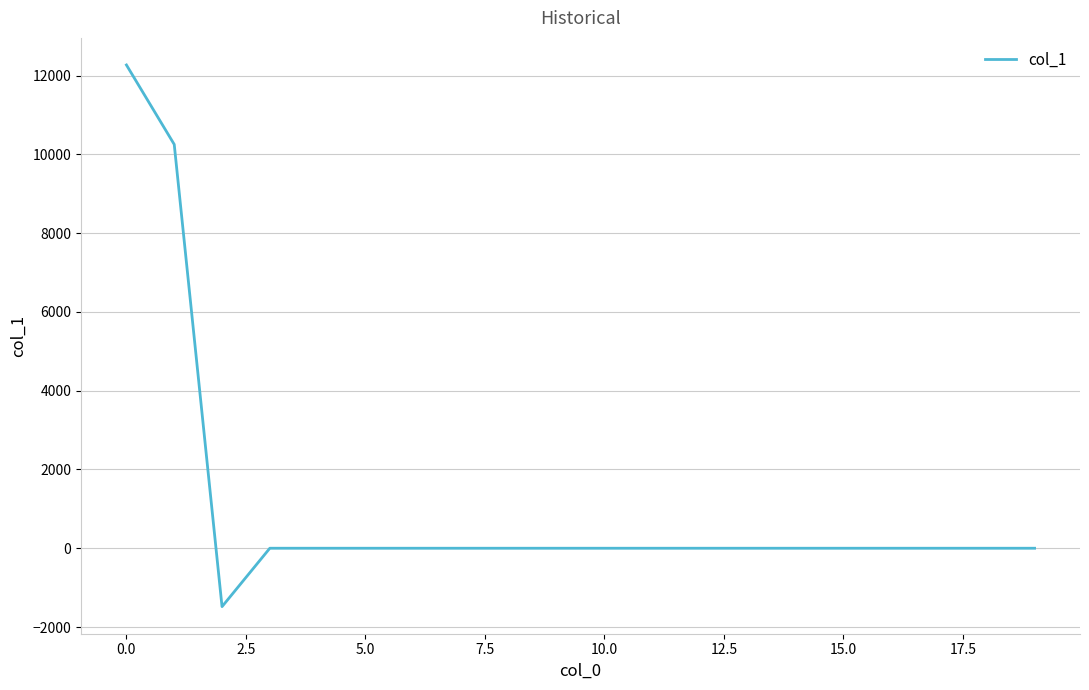

What is the difference between the maximum and minimum values?

13751.8